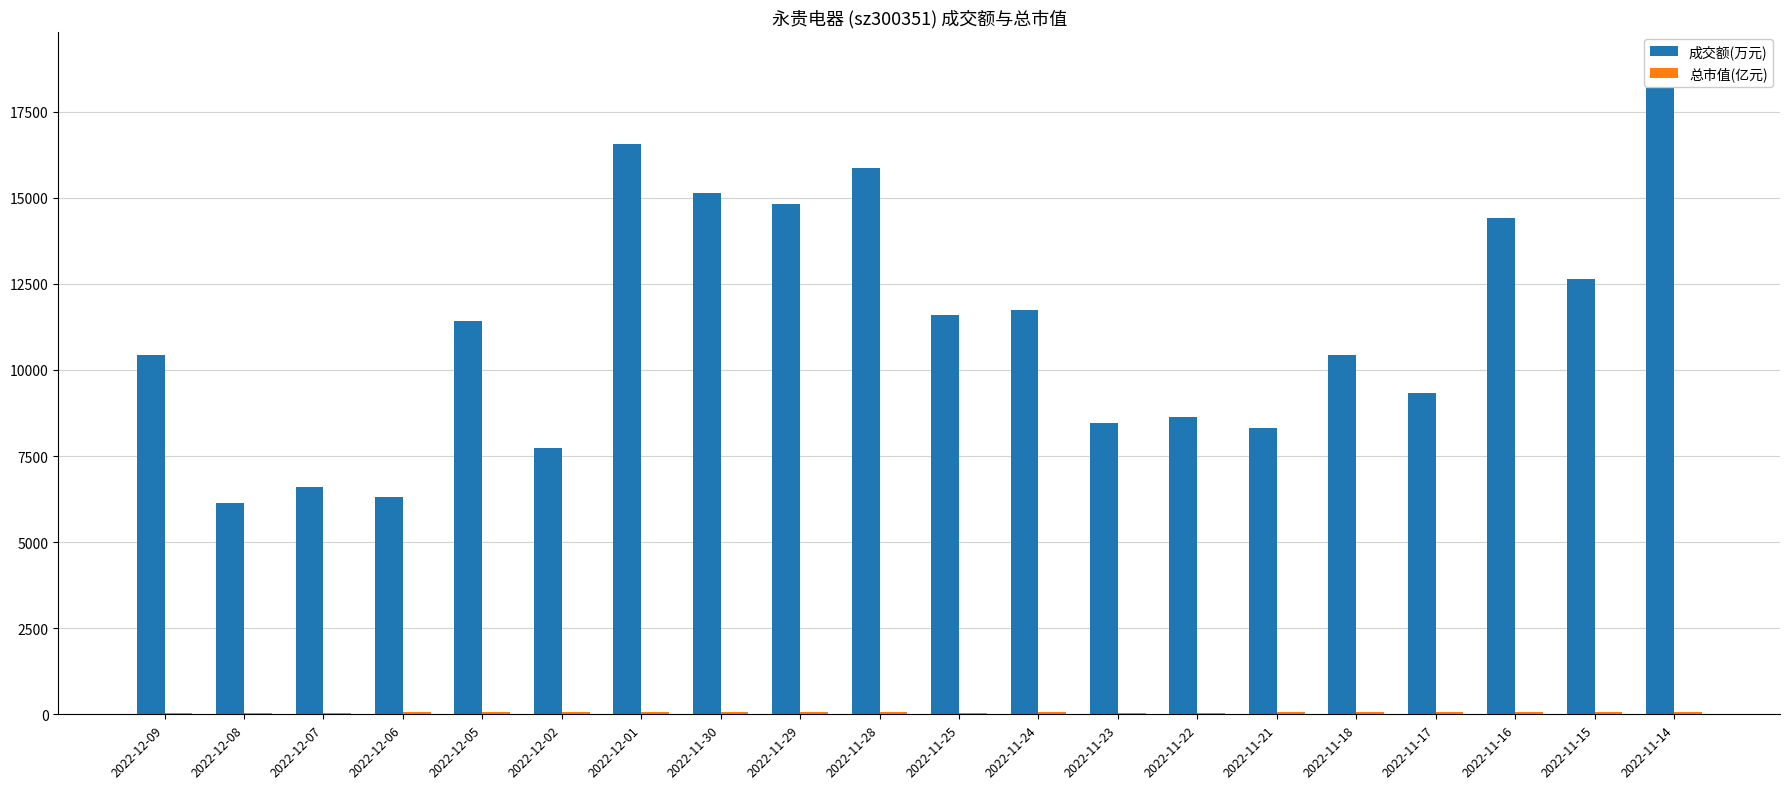

Rank the series by their average value, from lowest to highest.

总市值(亿元), 成交额(万元)